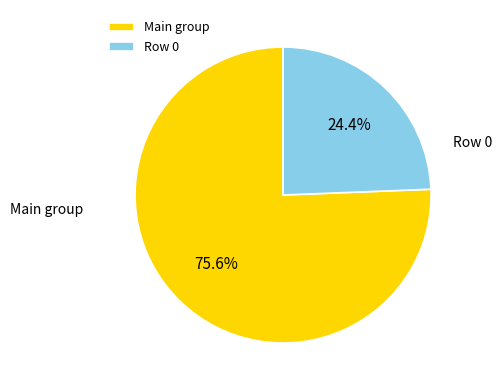

What is the total percentage of Row 0 and Main group?

100.0%